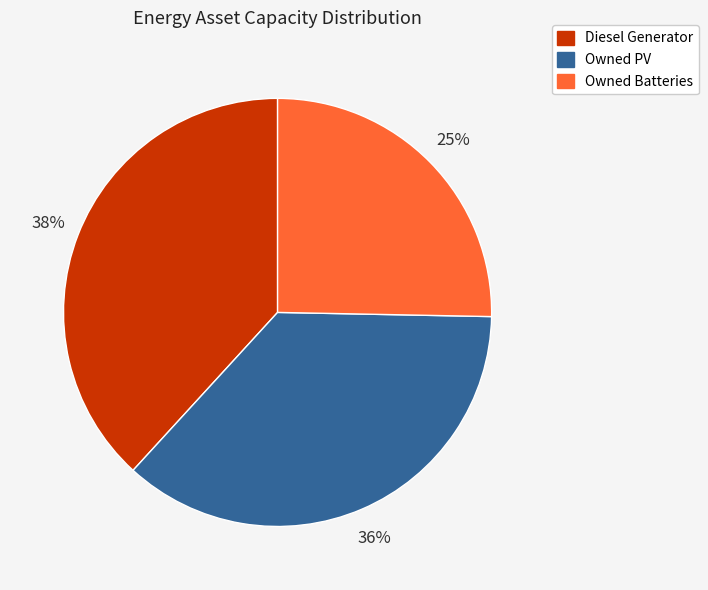

How many segments does this pie chart have?

3